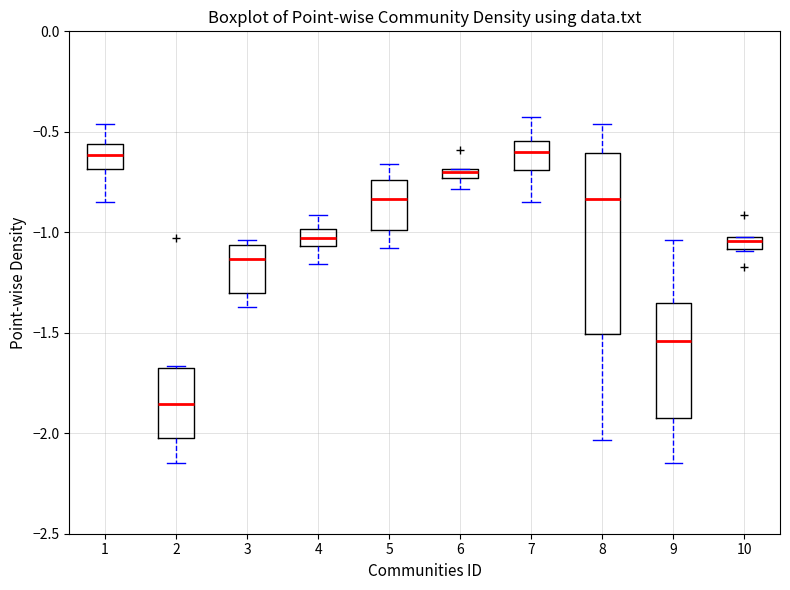

Where is the upper edge of the box at x = 7 on the y-axis? The values are not printed on the chart, so give them approximately, as read against the axis.

-0.55